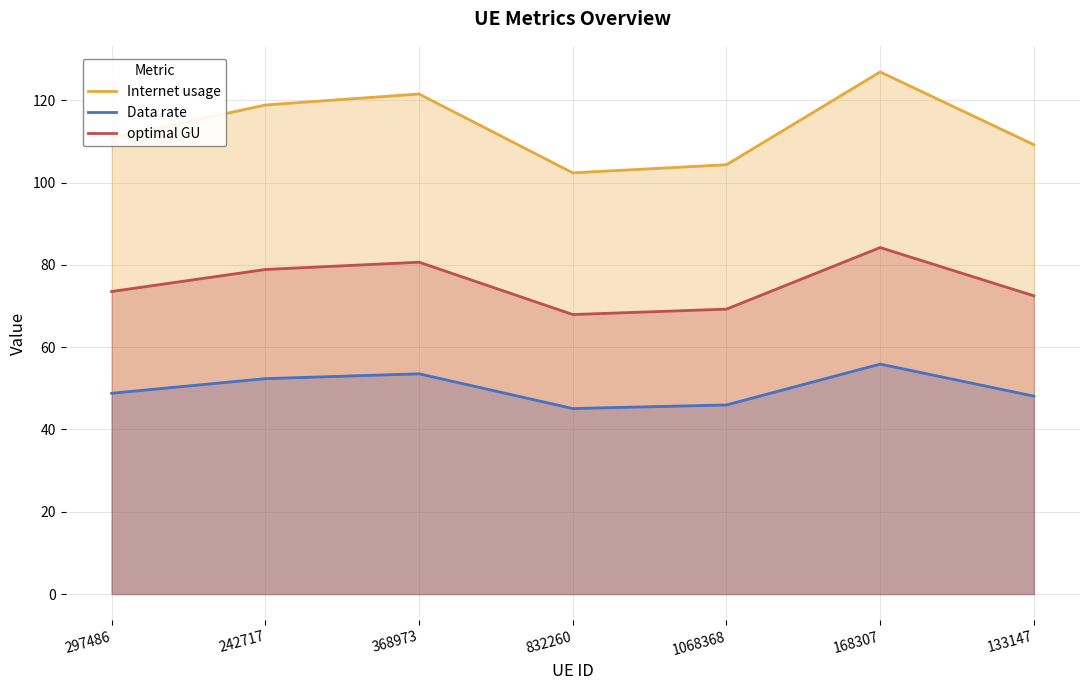

What is the difference between the Internet usage values at 368973 and 168307?

5.4